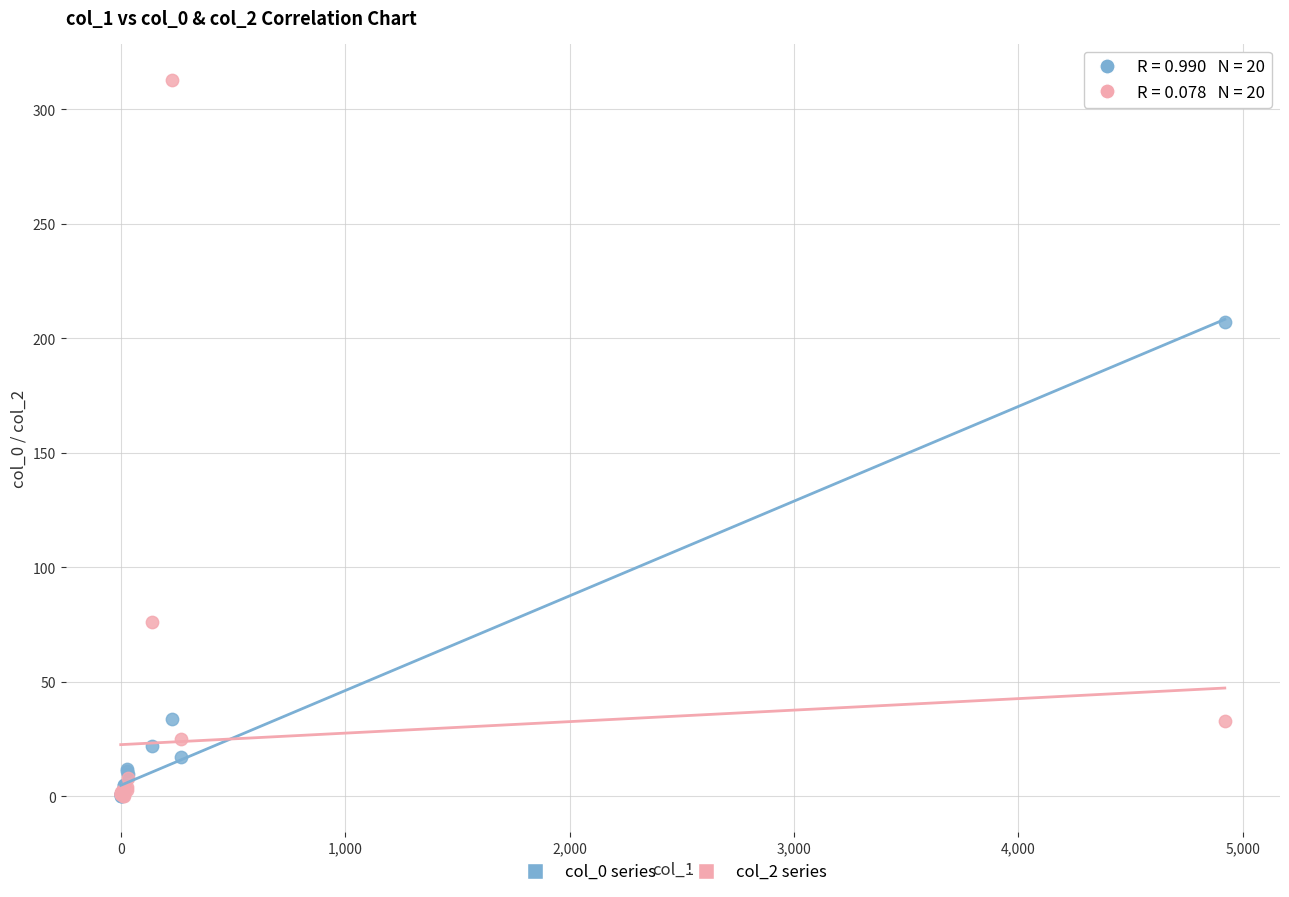

Across all series, what Y value is closest to 156?

207